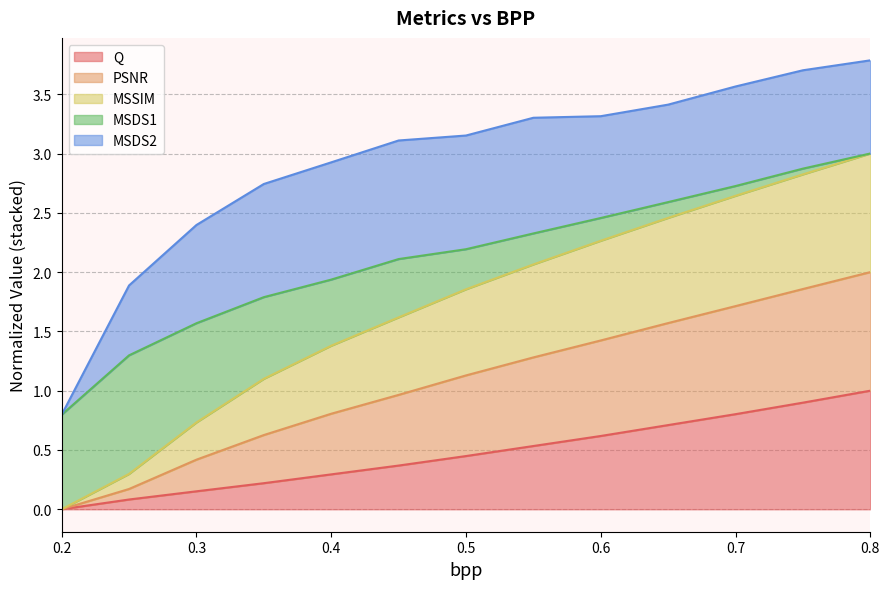

What is the label of the 5th point from the right?

0.6